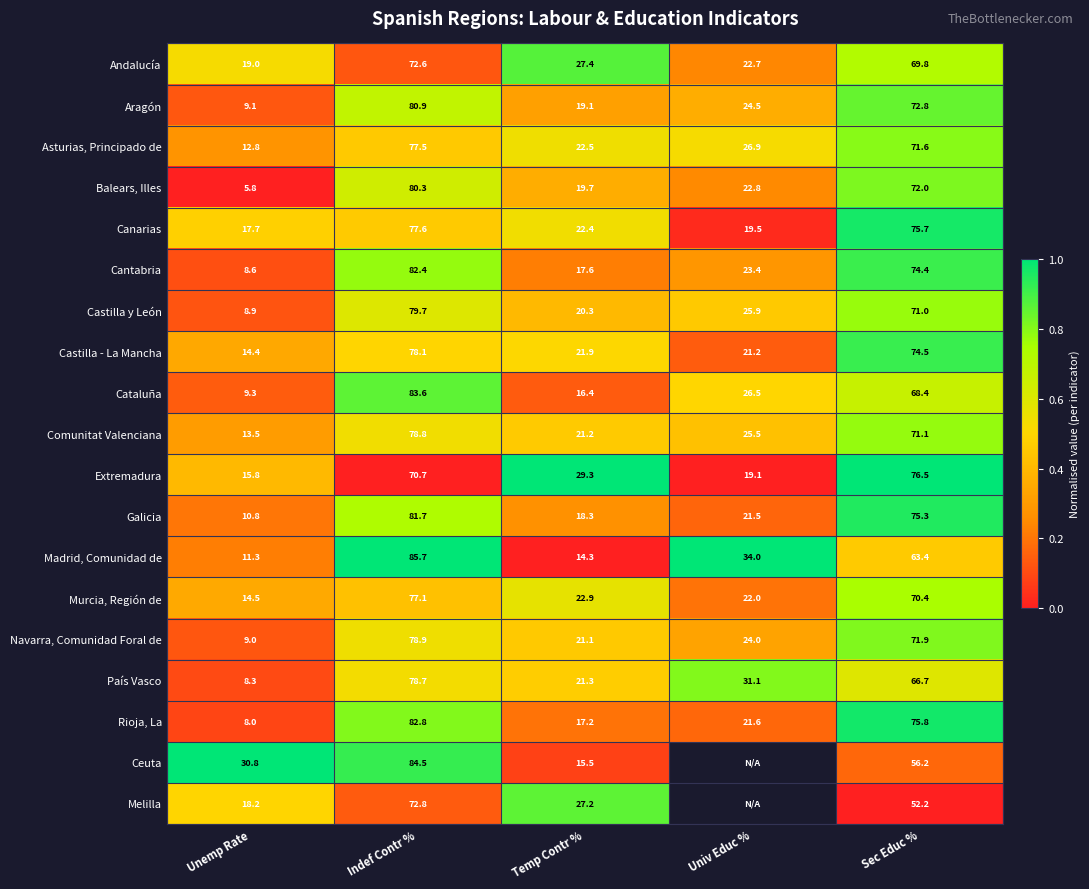

What is the spread (max minus min) of values at Indef Contr %?

15.0